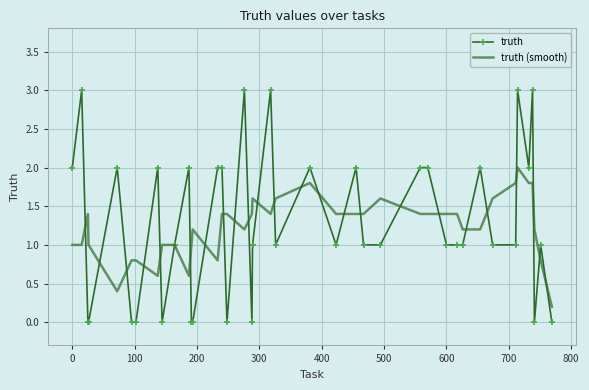

What is the maximum value shown in the chart?

3.0